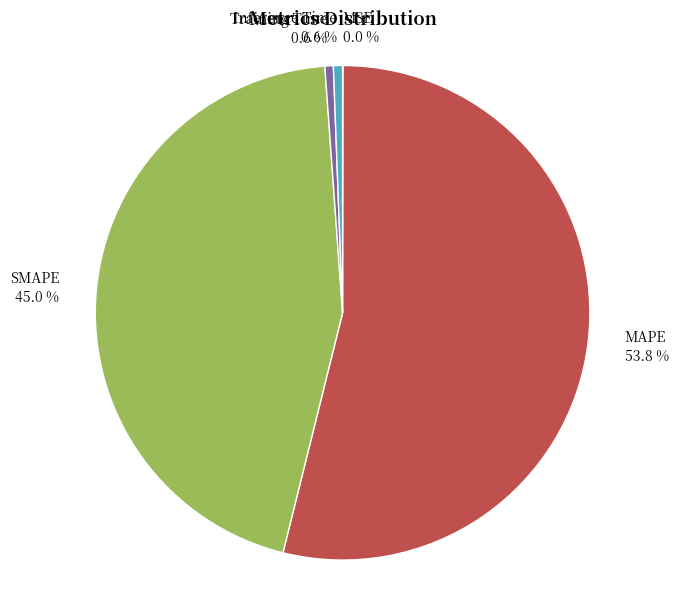

Which category has the biggest portion of the pie?

MAPE